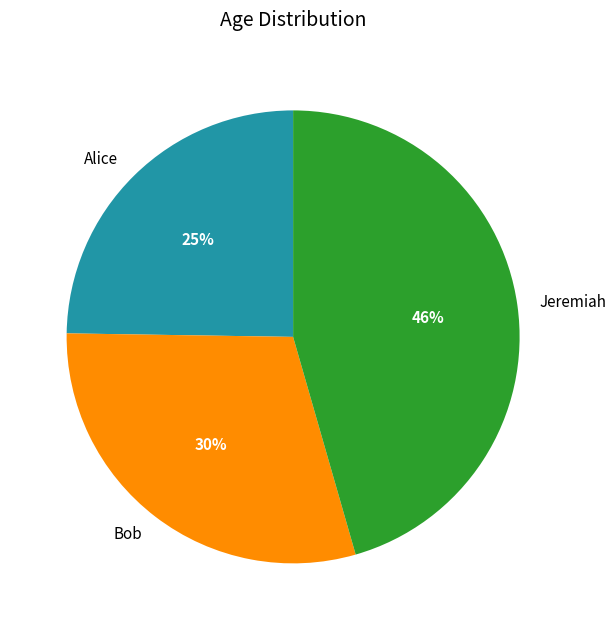

Combined, do Bob and Jeremiah account for over 50%?

Yes